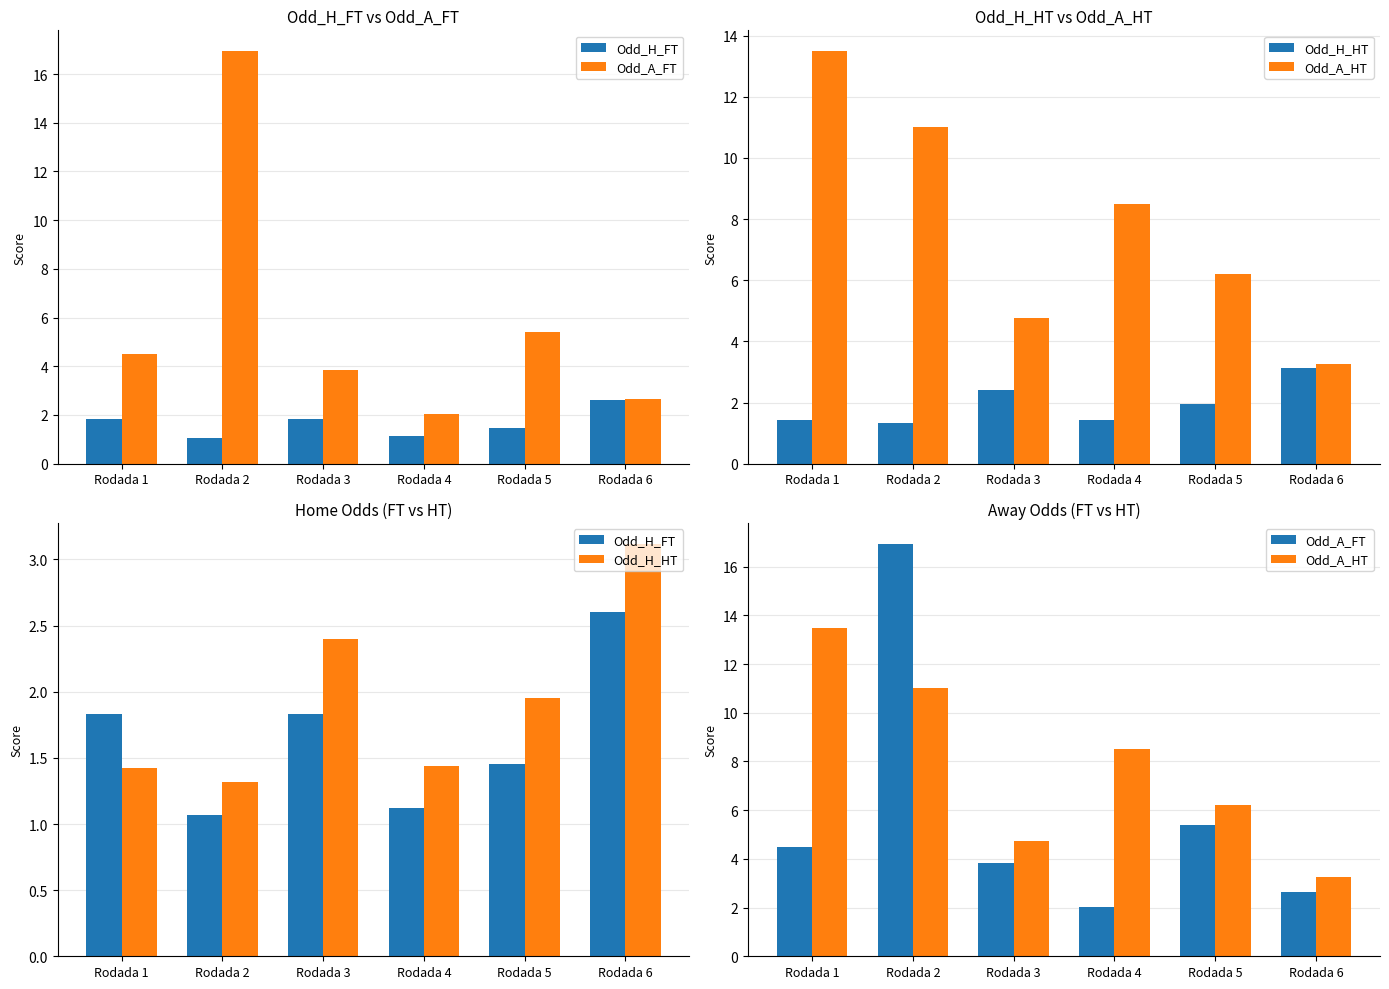

Reading right to left, extract all data points from this chart.

Odd_H_FT: Rodada 6=2.6	Rodada 5=1.4	Rodada 4=1.1	Rodada 3=1.8	Rodada 2=1.1	Rodada 1=1.8
Odd_A_FT: Rodada 6=2.6	Rodada 5=5.4	Rodada 4=2.0	Rodada 3=3.9	Rodada 2=16.9	Rodada 1=4.5
Odd_H_HT: Rodada 6=3.1	Rodada 5=1.9	Rodada 4=1.4	Rodada 3=2.4	Rodada 2=1.3	Rodada 1=1.4
Odd_A_HT: Rodada 6=3.2	Rodada 5=6.2	Rodada 4=8.5	Rodada 3=4.8	Rodada 2=11.0	Rodada 1=13.5